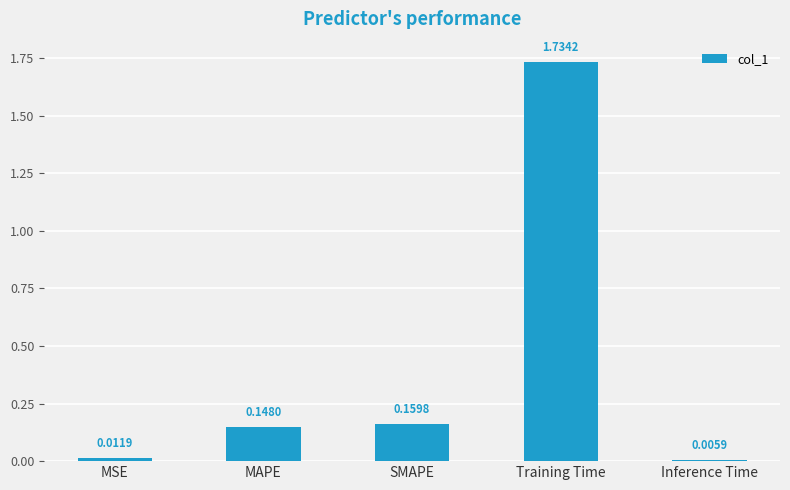

The chart shows a value of 0.0 at MAPE. True or false?

False